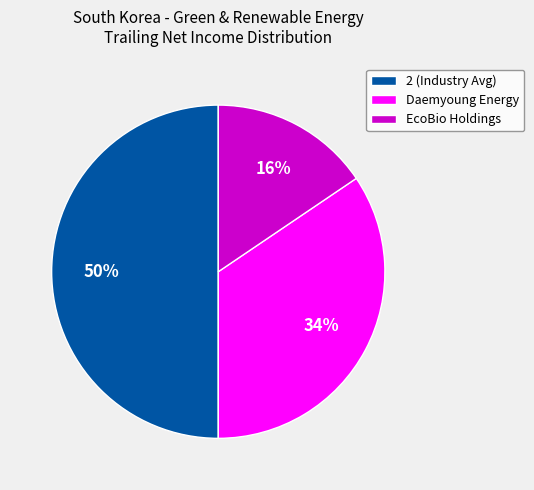

The 2 (Industry Avg) slice represents 50% of the pie. True or false?

True